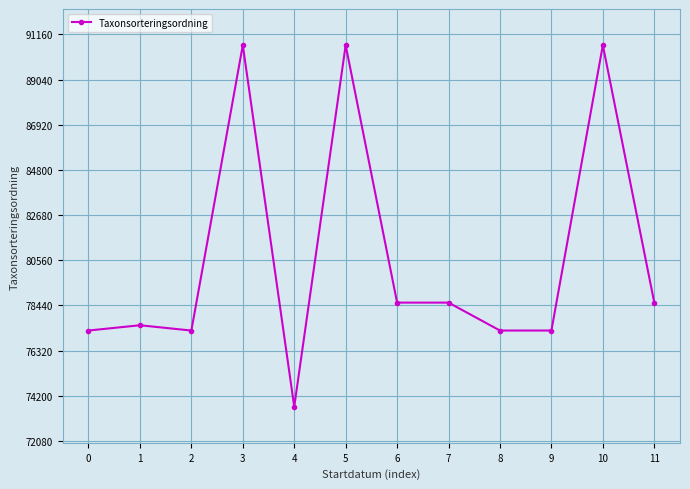

What is the value of the 9th point from the left?

77258